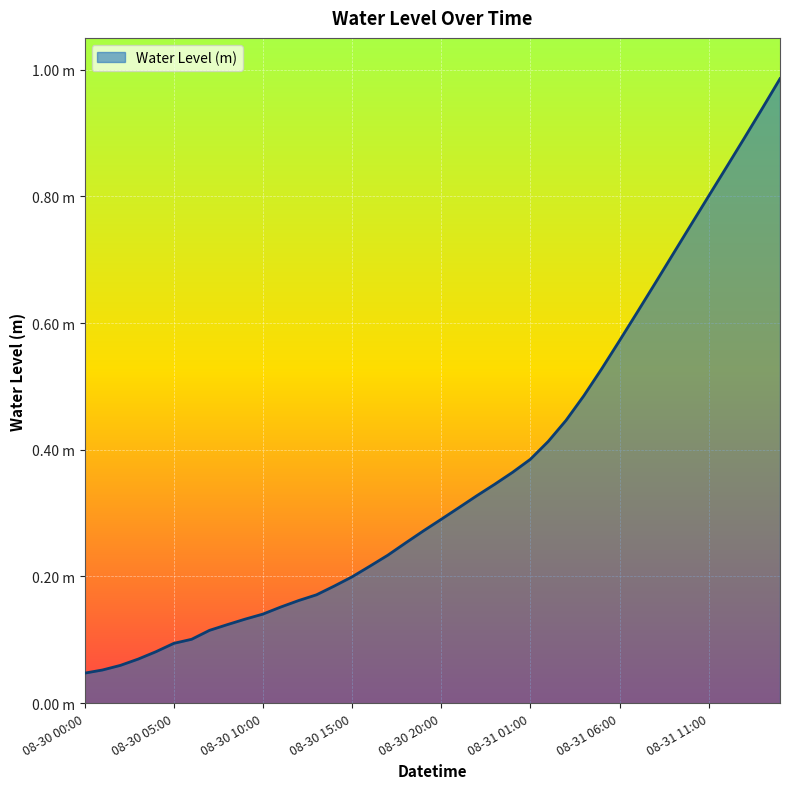

Reading left to right, transcribe all the data shown in this chart.

0.0	0.1	0.1	0.1	0.1	0.1	0.1	0.1	0.1	0.1	0.1	0.2	0.2	0.2	0.2	0.2	0.2	0.2	0.3	0.3	0.3	0.3	0.3	0.3	0.4	0.4	0.4	0.4	0.5	0.5	0.6	0.6	0.7	0.7	0.8	0.8	0.8	0.9	0.9	1.0